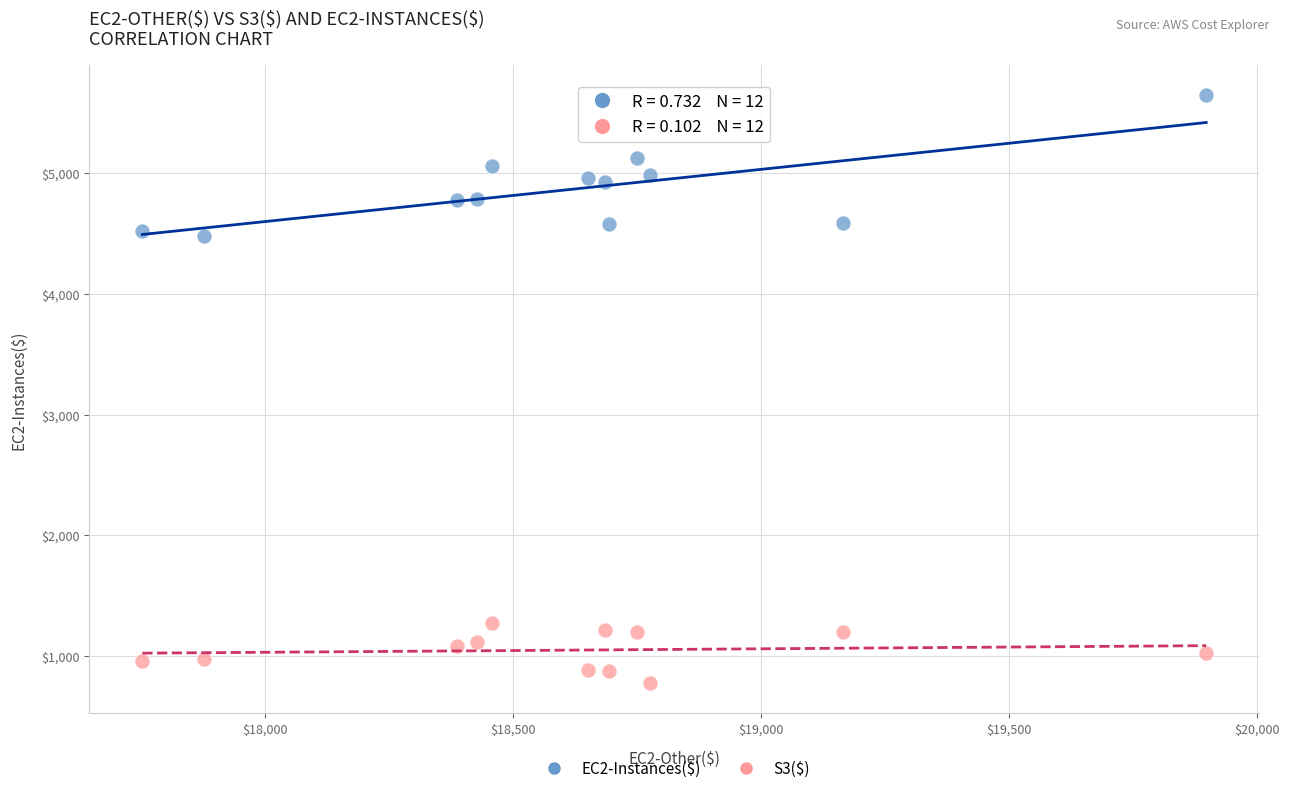

Across all data points, what is the range of Y values (max minus min)?

4879.2